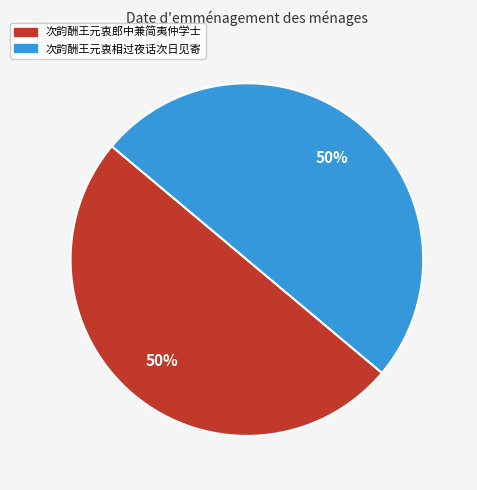

The 次韵酬王元衷郎中兼简夷仲学士 slice represents 35% of the pie. True or false?

False